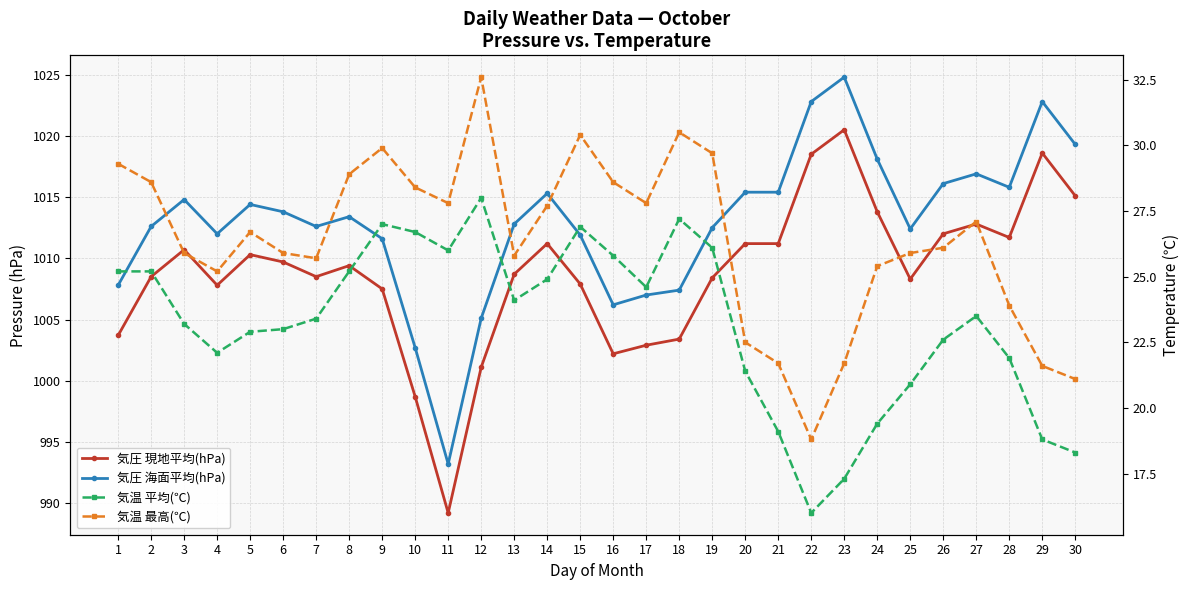

The 気温 最高(℃) series shows 14.3 at 11. True or false?

False